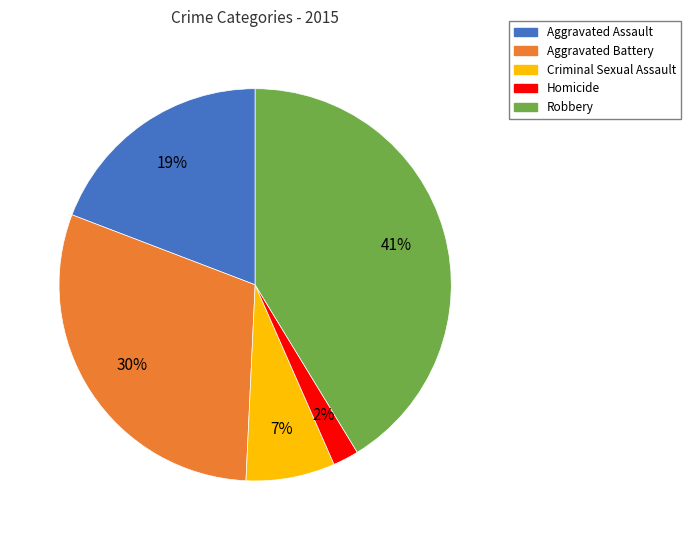

What is the largest slice in the pie chart?

Robbery